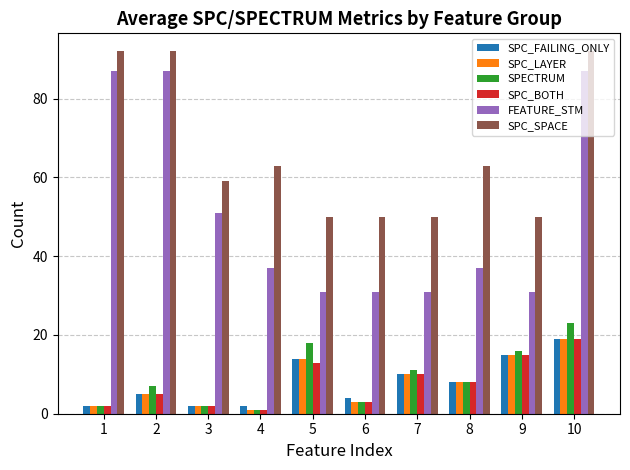

What is the average value of the SPECTRUM series?

9